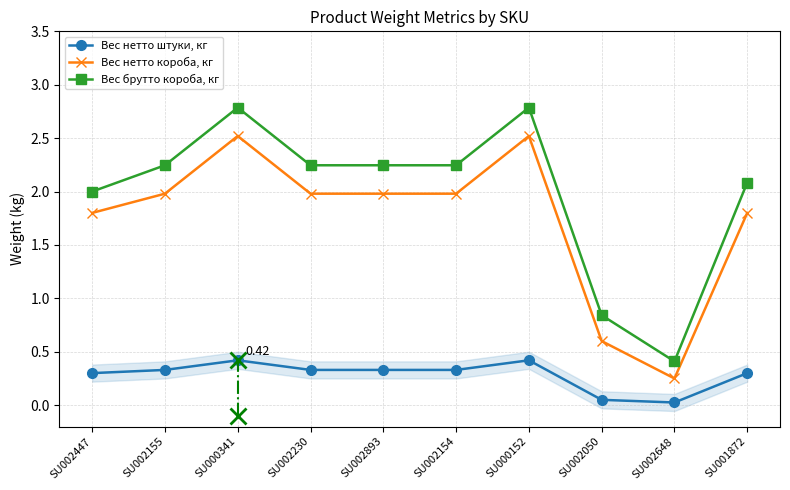

Reading left to right, extract all data points from this chart.

Вес нетто штуки, кг: 0.3	0.3	0.4	0.3	0.3	0.3	0.4	0.1	0.0	0.3
Вес нетто короба, кг: 1.8	2.0	2.5	2.0	2.0	2.0	2.5	0.6	0.2	1.8
Вес брутто короба, кг: 2.0	2.2	2.8	2.2	2.2	2.2	2.8	0.8	0.4	2.1